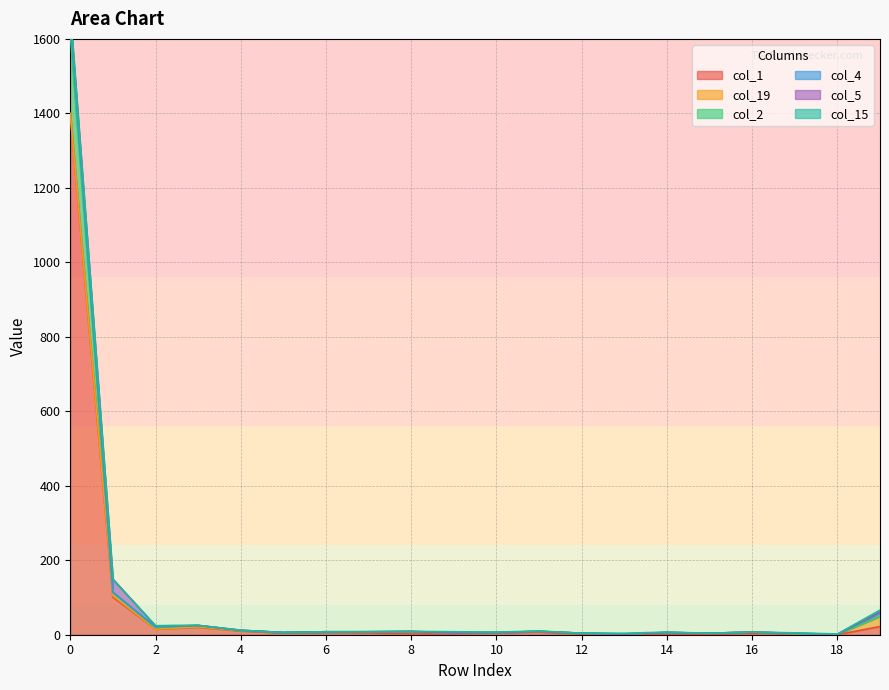

How many col_15 values are between 0 and 1?

17